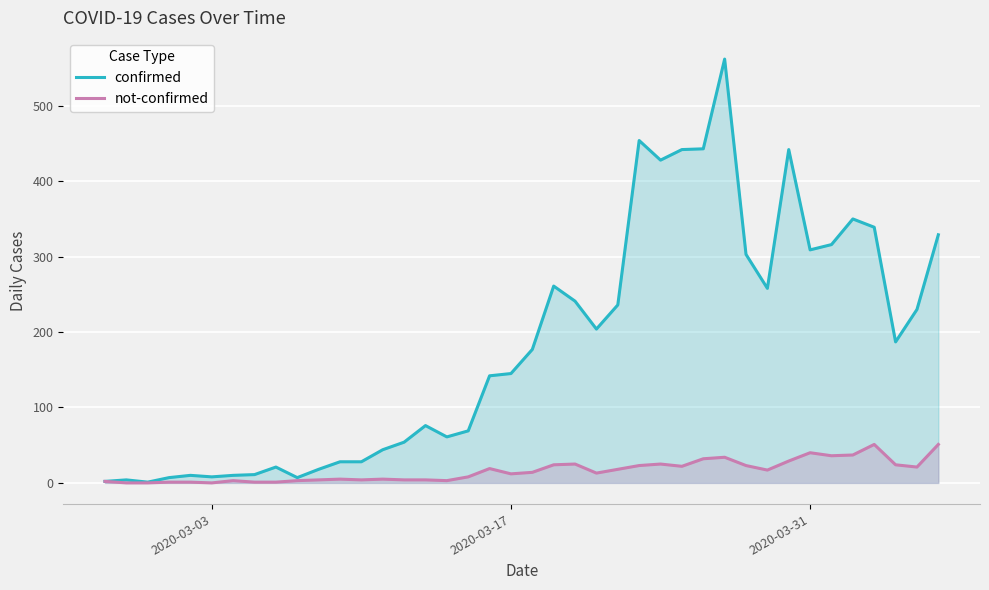

List the series in order of their peak value, lowest first.

not-confirmed, confirmed